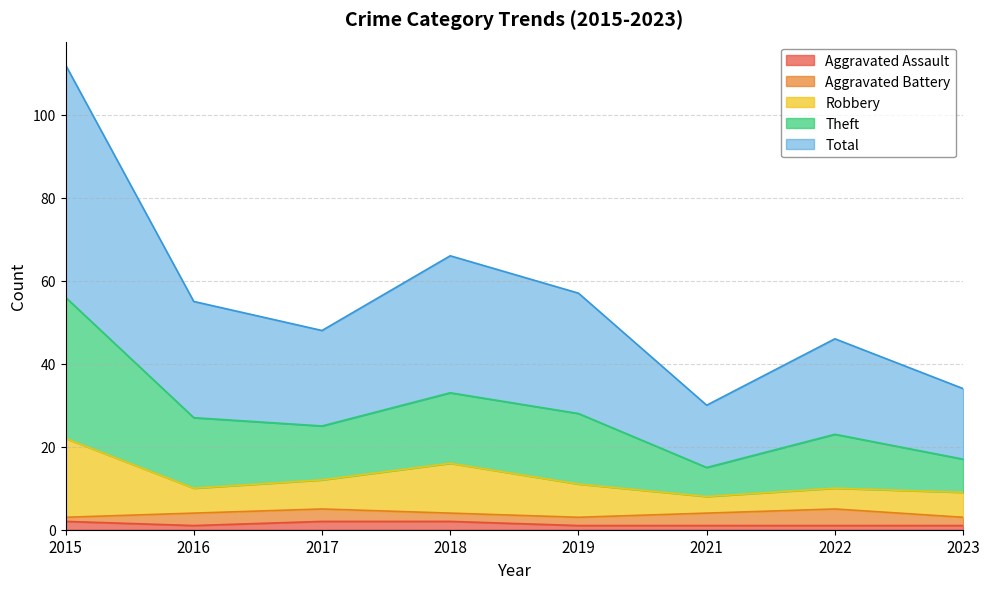

True or false: Aggravated Assault has a value of 1 at 2023.

True